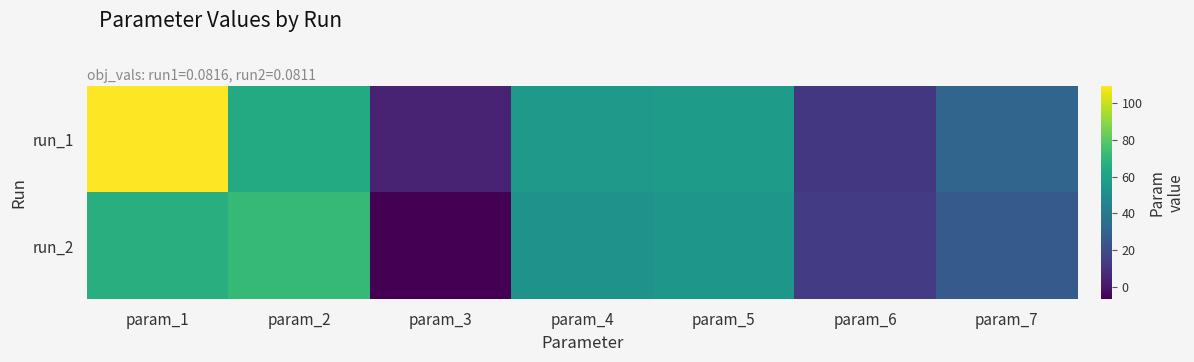

What is the total value across all series at param_2?

135.5